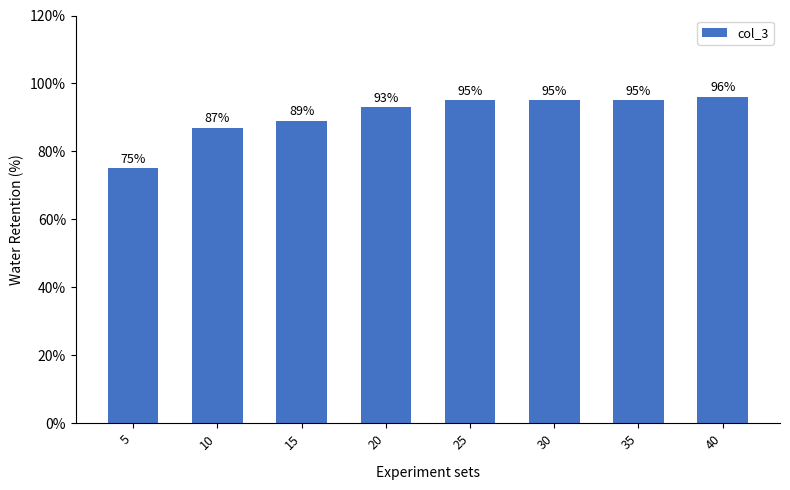

Which label corresponds to the largest value in the chart?

40